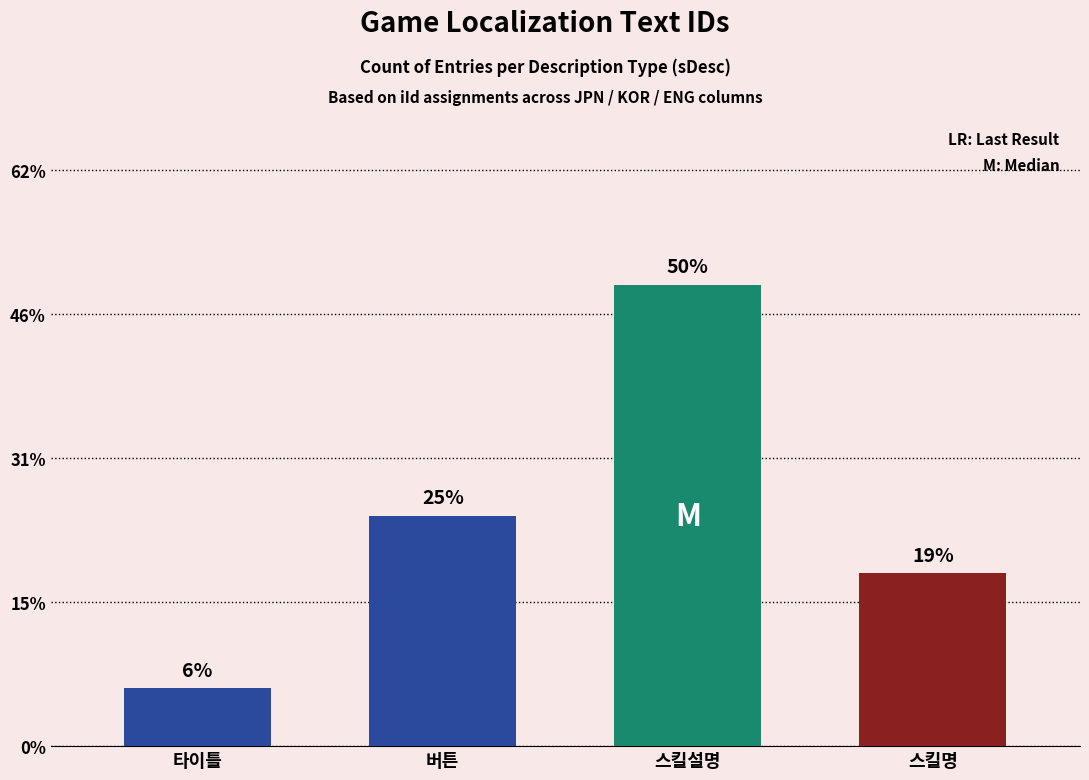

Are the bars grouped side by side (vs. stacked)?

No